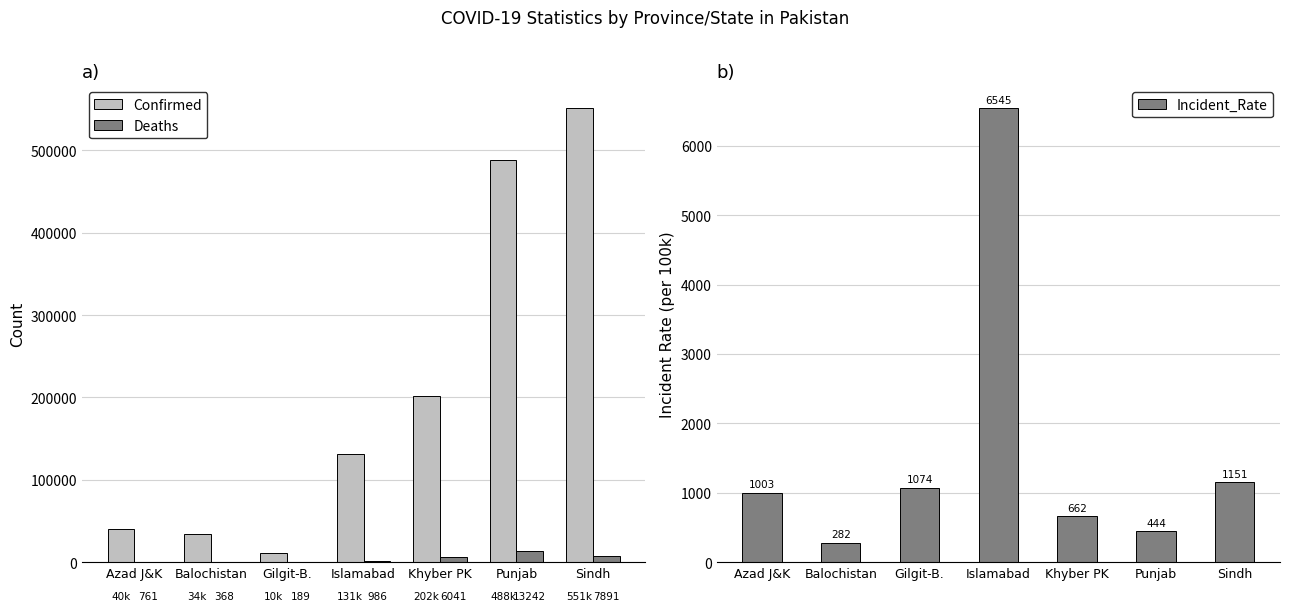

Are the bars horizontal?

No